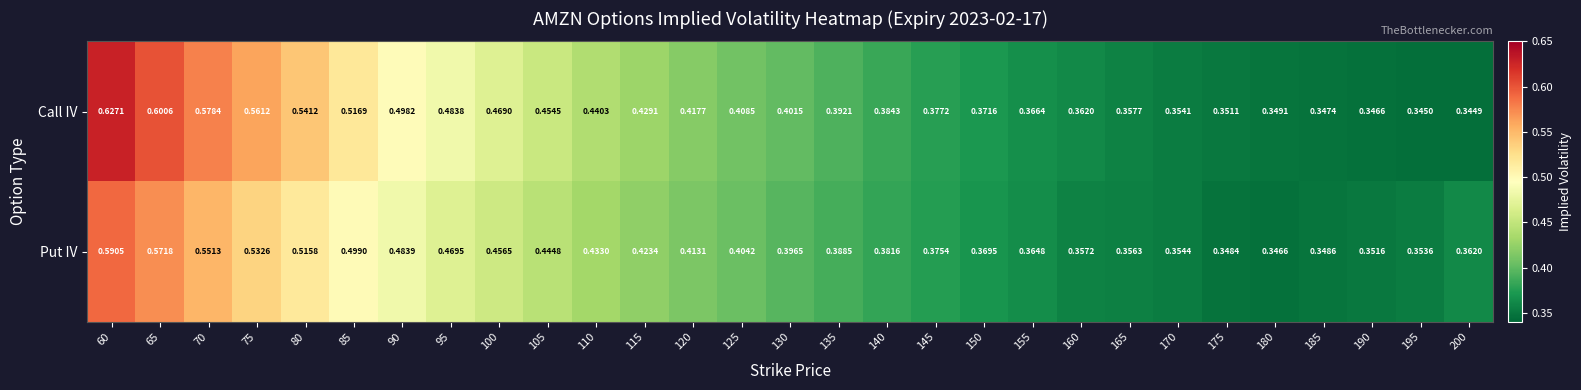

Is the value of Call IV at 185 greater than the value of Put IV at 105?

No